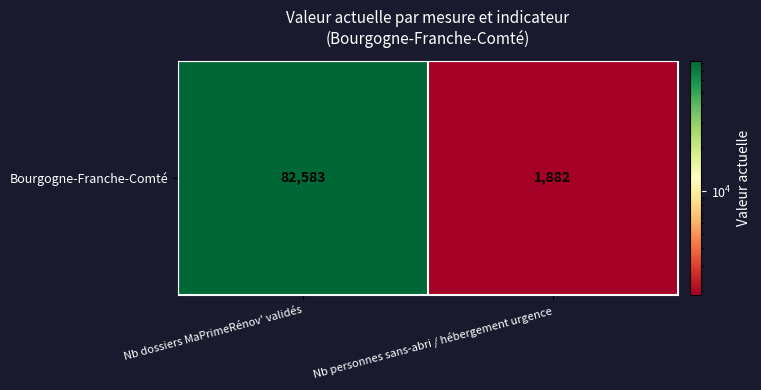

Is it true that the value at Nb dossiers MaPrimeRénov' validés is 82583?

True